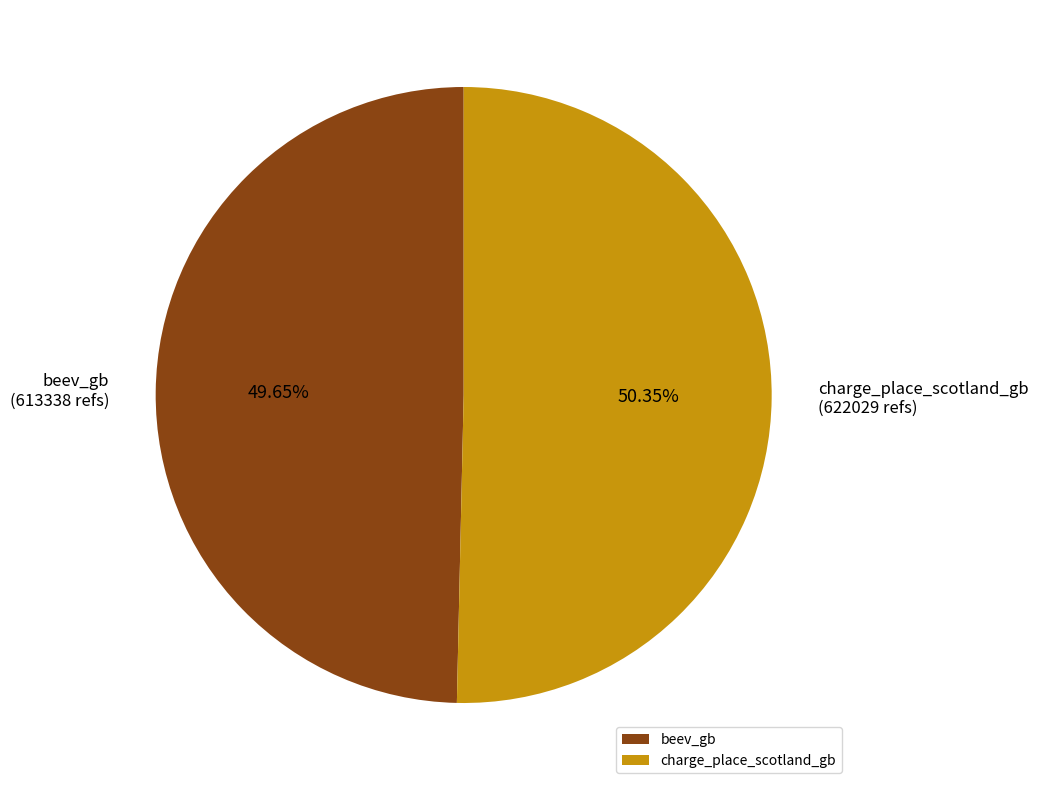

Which slice is the smallest?

beev_gb